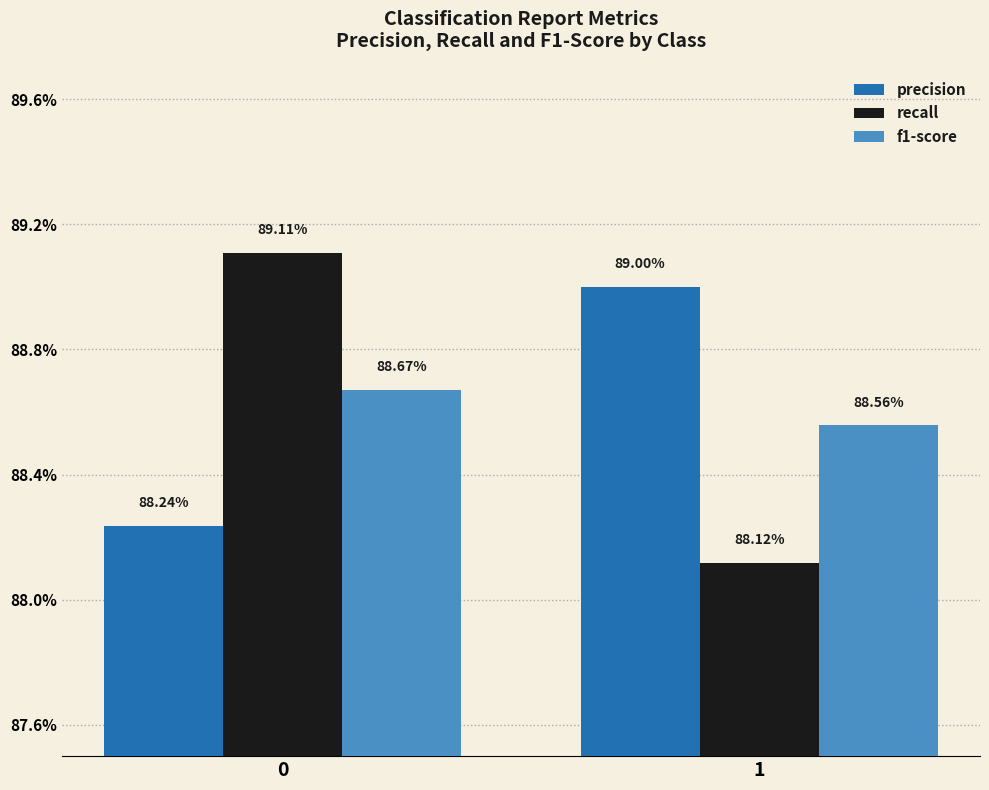

What are all the series names shown in the legend?

precision, recall, f1-score